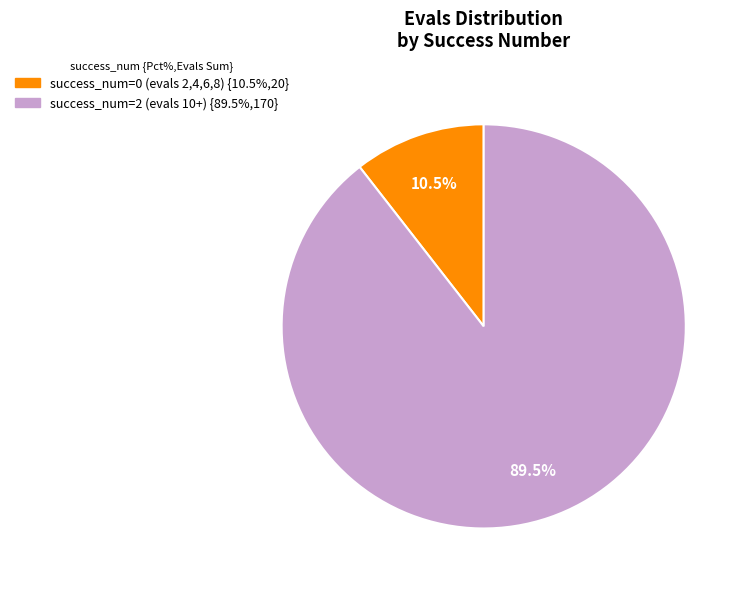

Is there any slice that represents more than half of the pie?

Yes